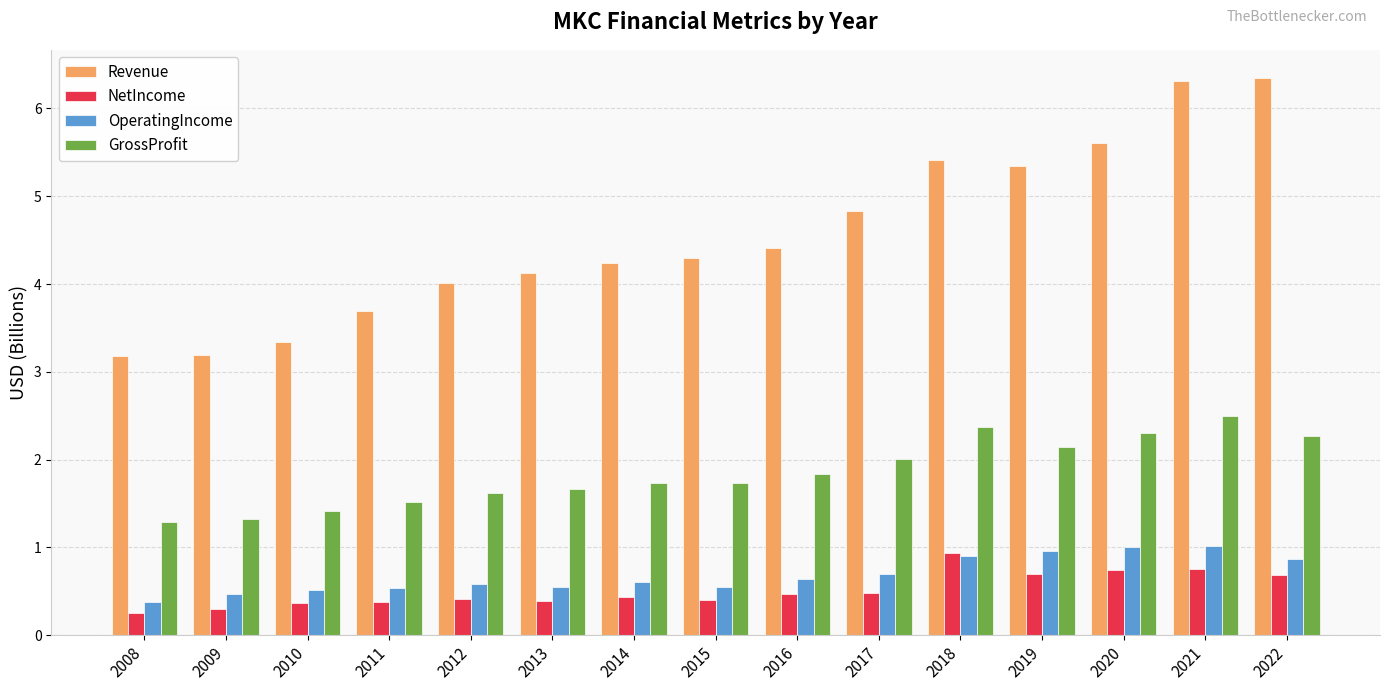

Which series has the largest total across all categories?

Revenue